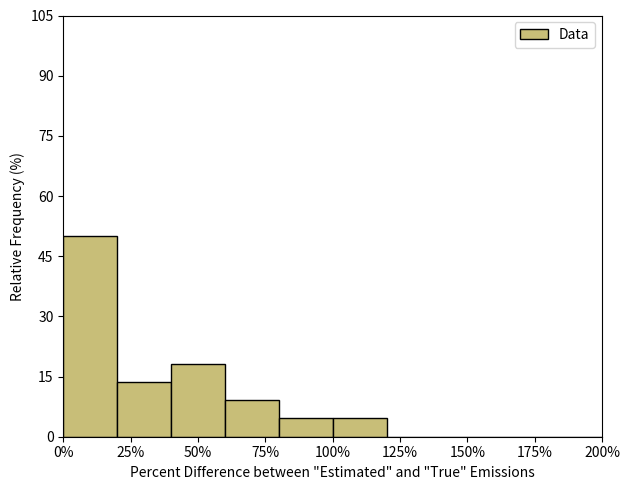

Which range on the x-axis has the tallest bar?

0 to 20